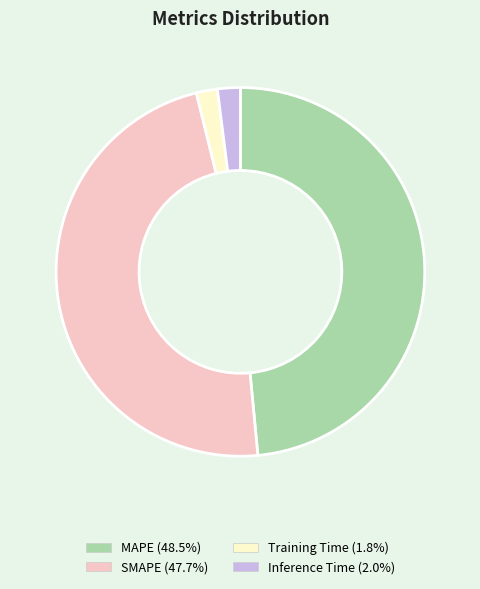

Combined, do Inference Time and Training Time account for over 50%?

No